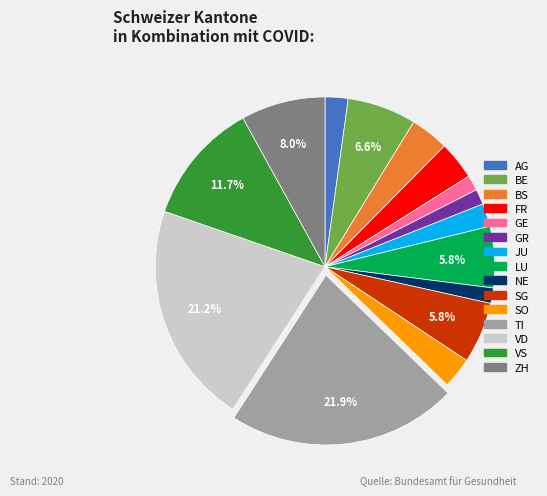

Approximately how many times larger is the value at BE compared to ZH?

0.8